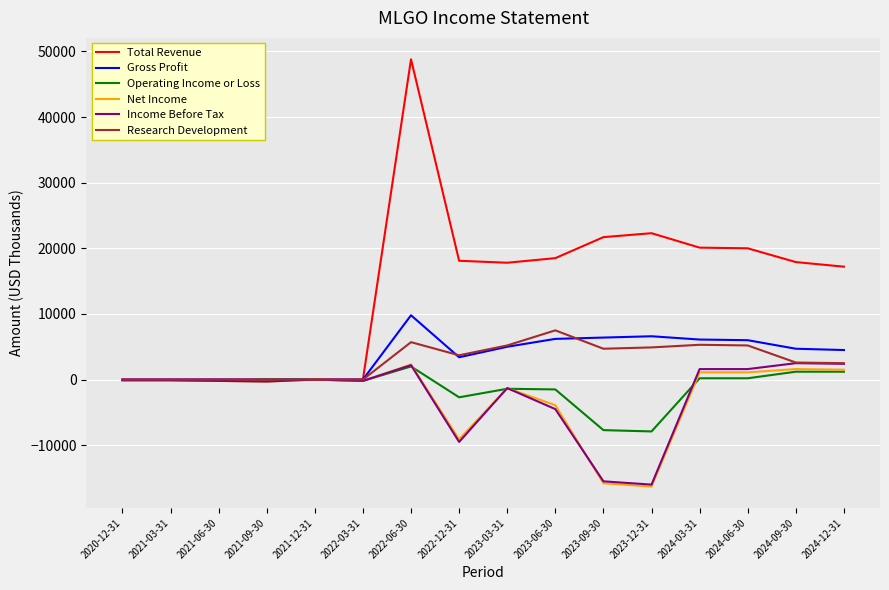

Which series has the largest total across all categories?

Total Revenue